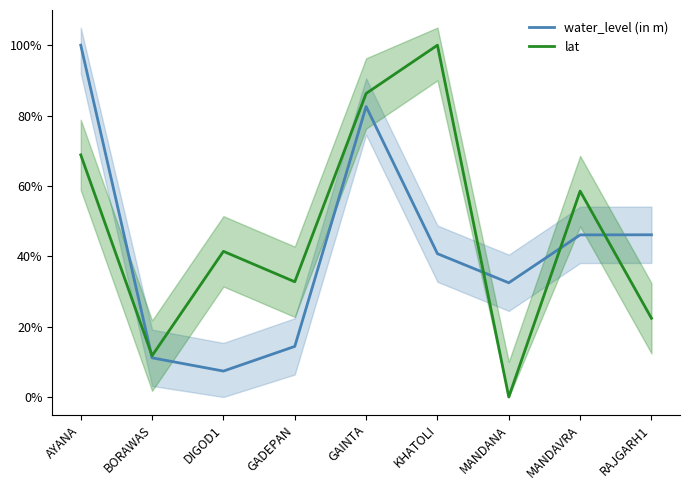

What is the label of the 3rd point from the right?

MANDANA